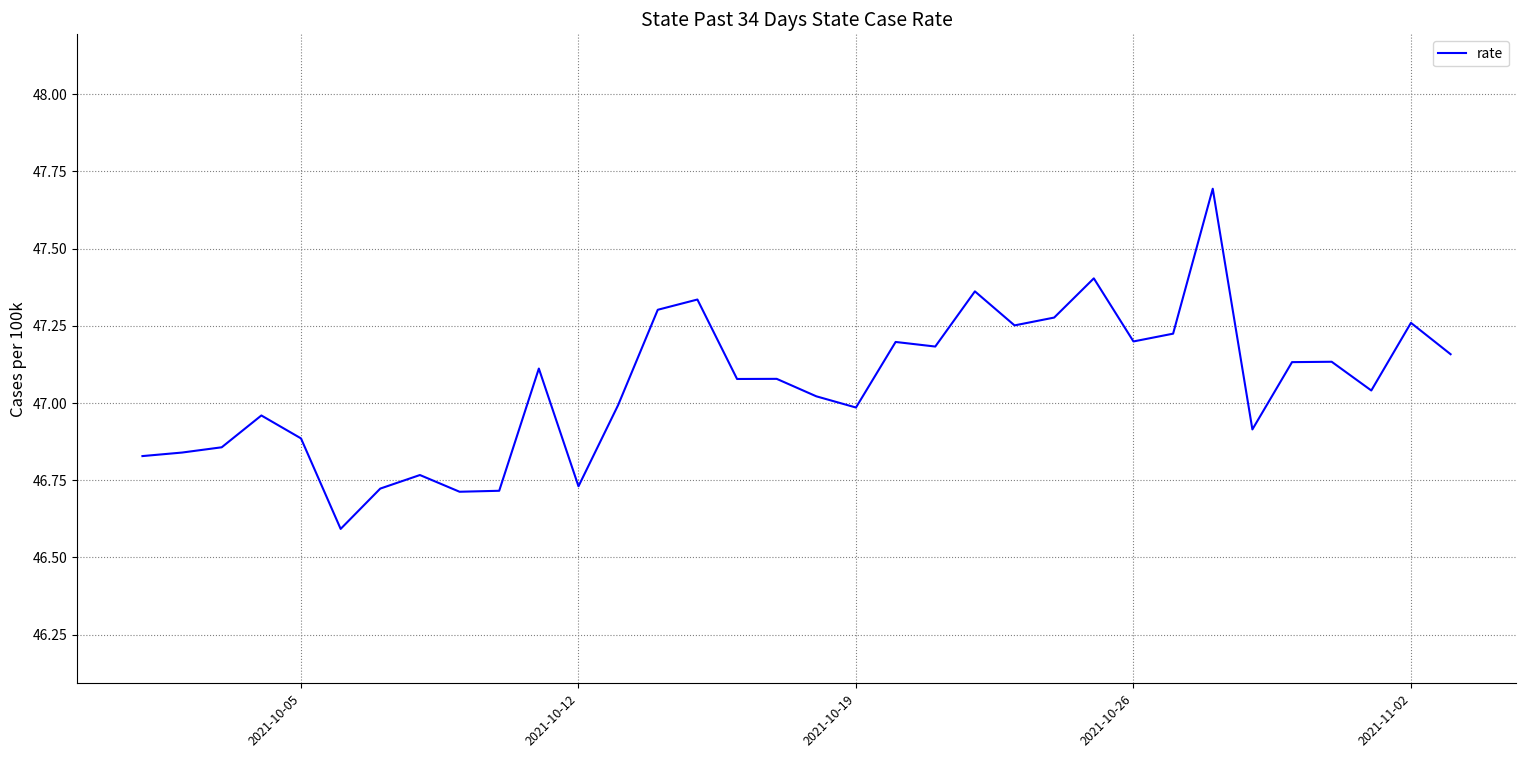

What is the smallest value displayed?

46.6